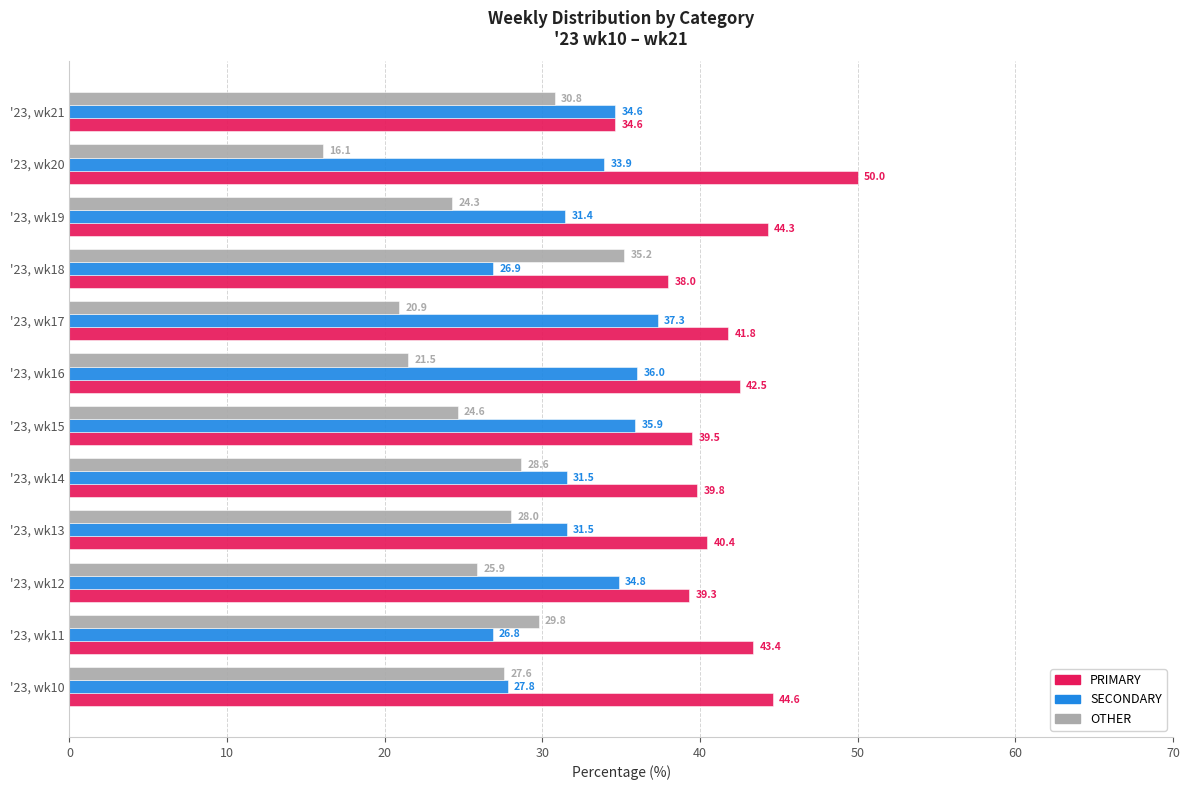

What is the approximate value of OTHER at '23, wk10?

27.6